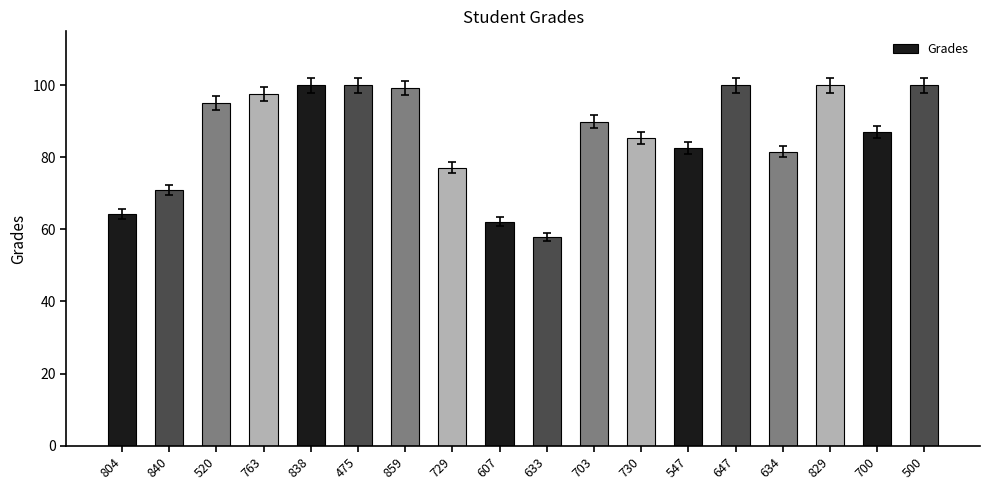

What is the difference between the maximum and minimum values?

42.1